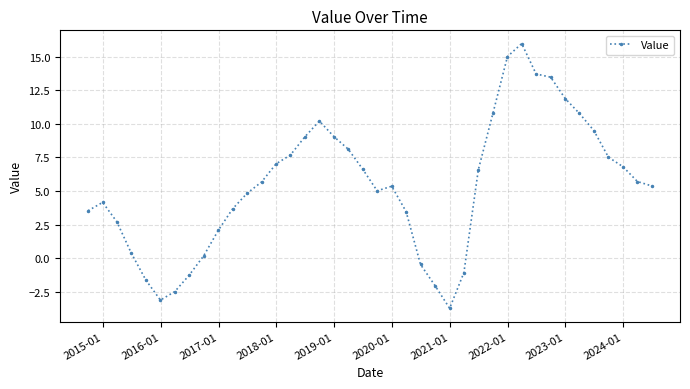

What is the value of the 7th point from the left?

-2.5